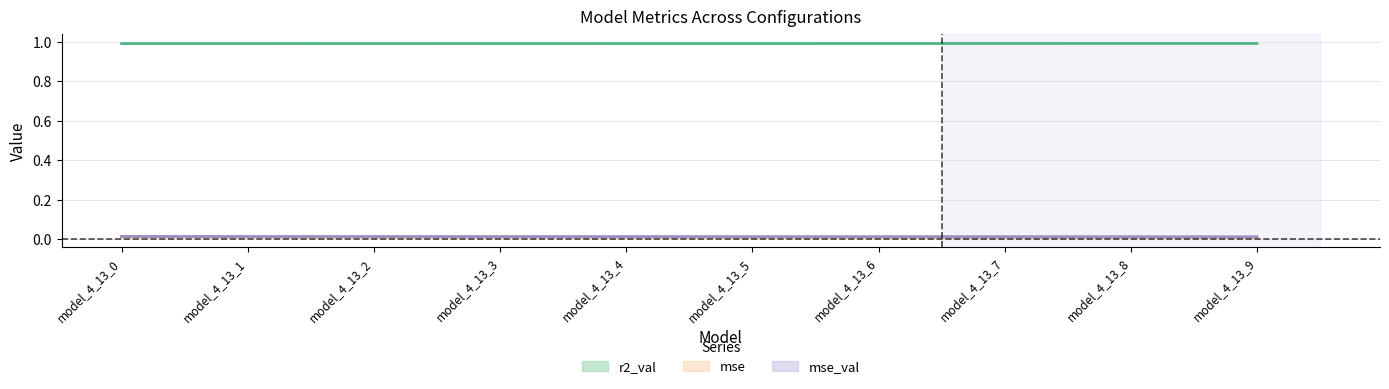

How many lines are shown in the chart?

3